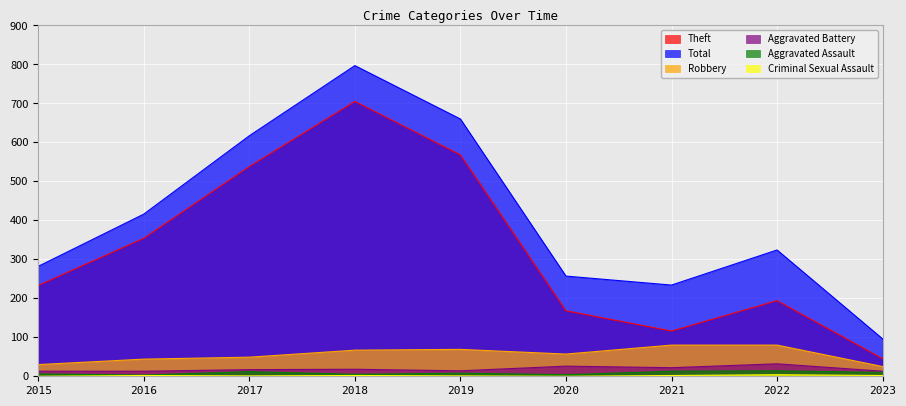

Reading right to left, extract all data points from this chart.

Theft: 2023=45	2022=194	2021=116	2020=168	2019=568	2018=705	2017=538	2016=354	2015=233
Total: 2023=96	2022=324	2021=234	2020=257	2019=660	2018=797	2017=617	2016=416	2015=282
Robbery: 2023=25	2022=80	2021=80	2020=57	2019=69	2018=67	2017=49	2016=44	2015=30
Aggravated Battery: 2023=13	2022=32	2021=22	2020=26	2019=14	2018=18	2017=17	2016=13	2015=13
Aggravated Assault: 2023=10	2022=14	2021=13	2020=4	2019=8	2018=5	2017=12	2016=3	2015=6
Criminal Sexual Assault: 2023=2	2022=4	2021=2	2020=0	2019=1	2018=2	2017=1	2016=2	2015=0